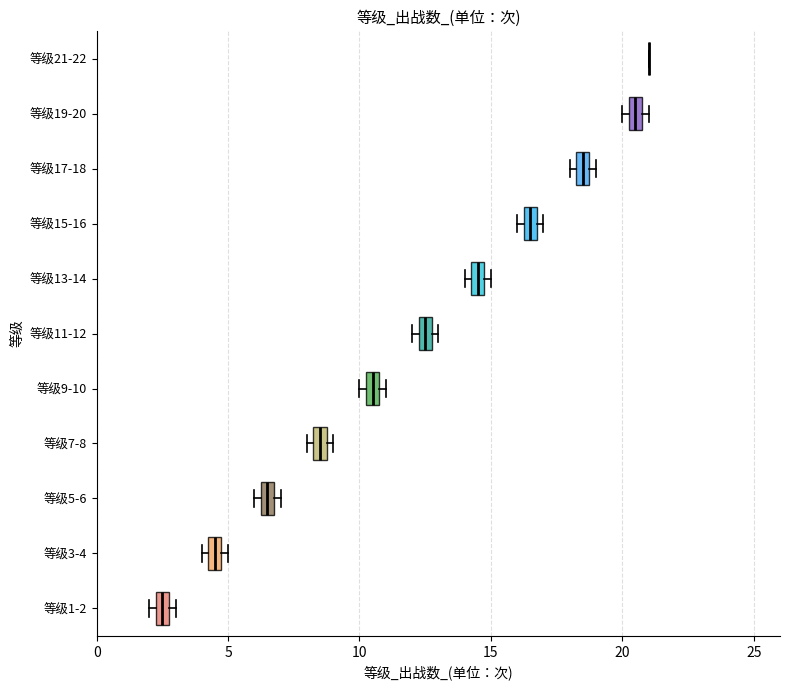

Where is the left edge of the box for 等级11-12 on the x-axis? The values are not printed on the chart, so give them approximately, as read against the axis.

12.5